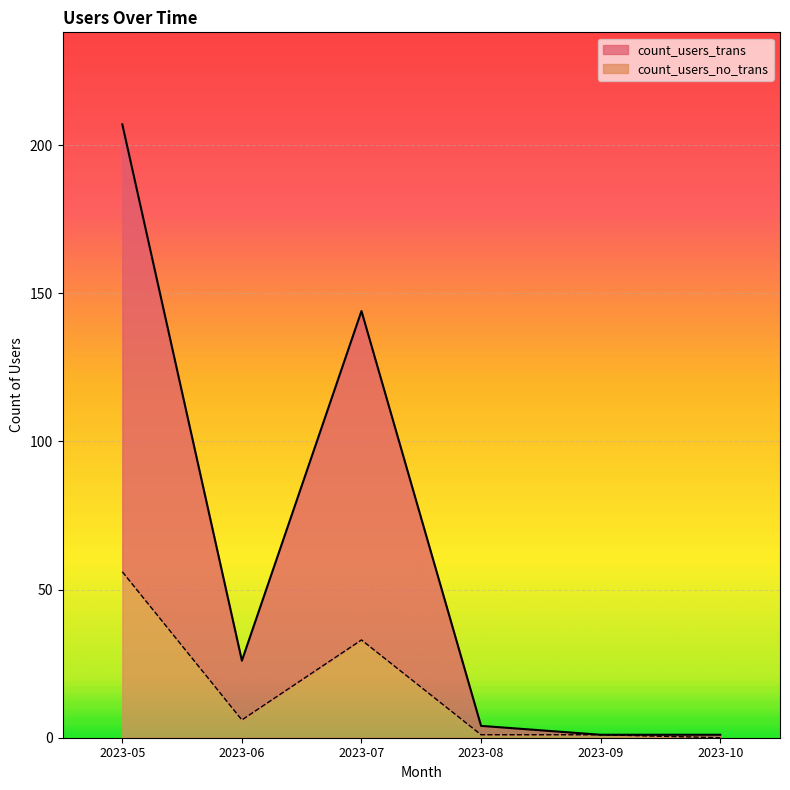

The count_users_no_trans series shows 0 at 2023-10. True or false?

True